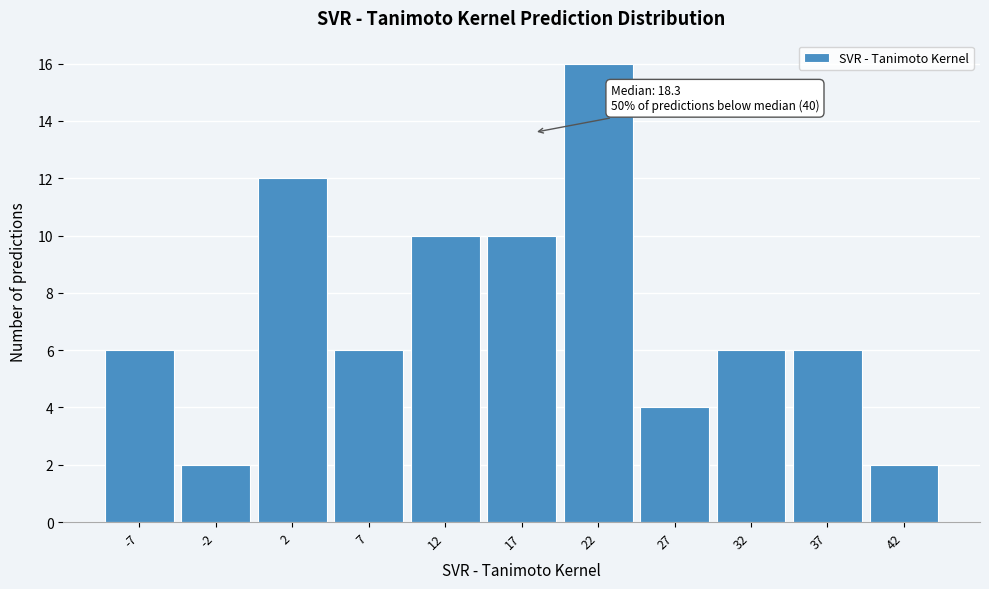

Which range on the x-axis has the tallest bar?

20 to 25